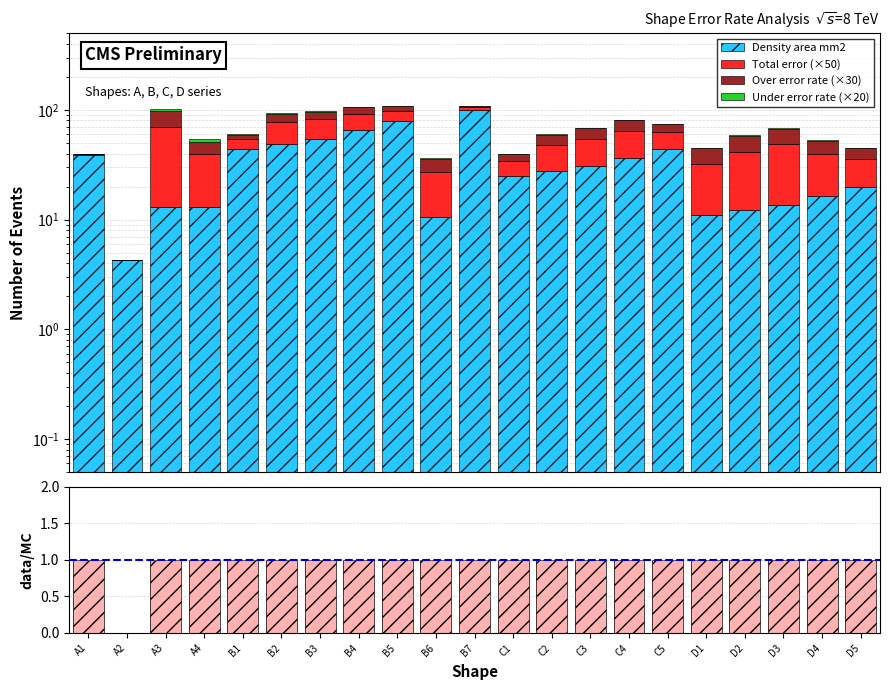

What is the total value across all series at C1?

40.6